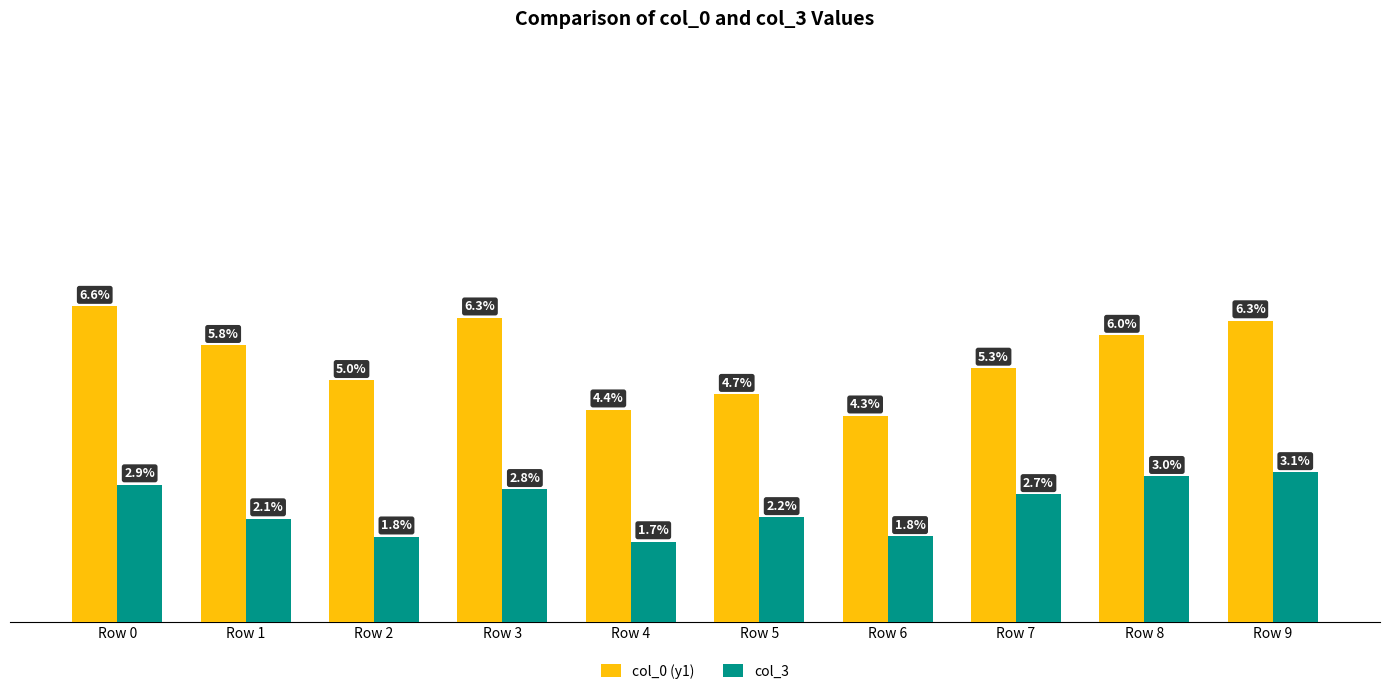

Rank the series by their maximum value, from lowest to highest.

col_3, col_0 (y1)